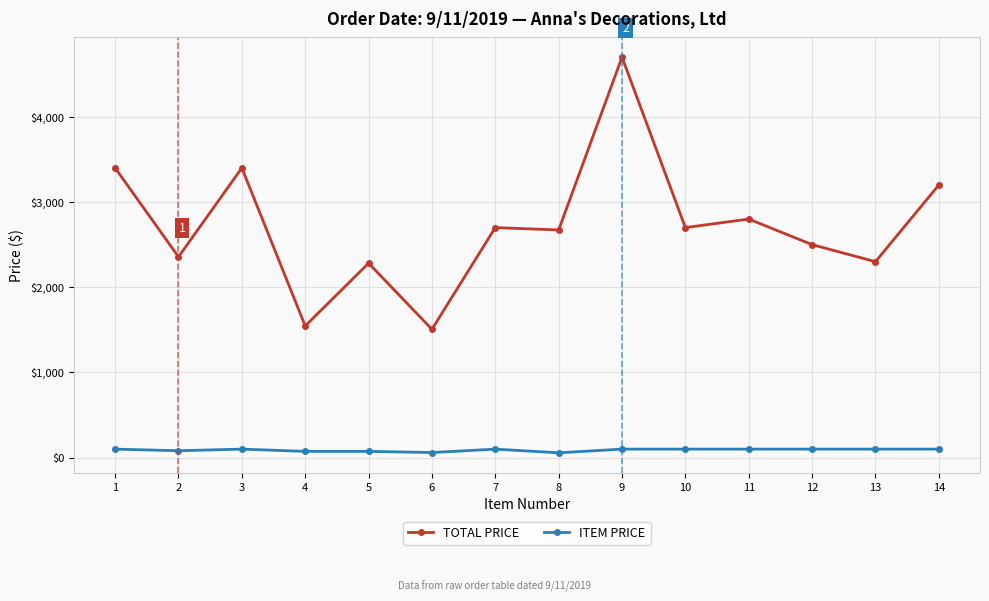

How many lines are shown in the chart?

2